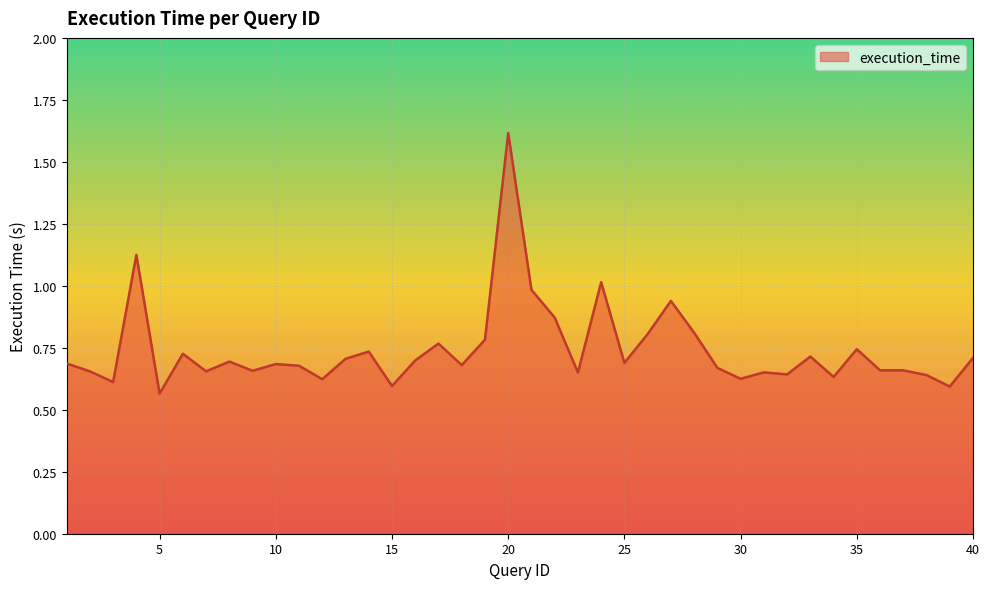

What is the sum of all values?

29.6